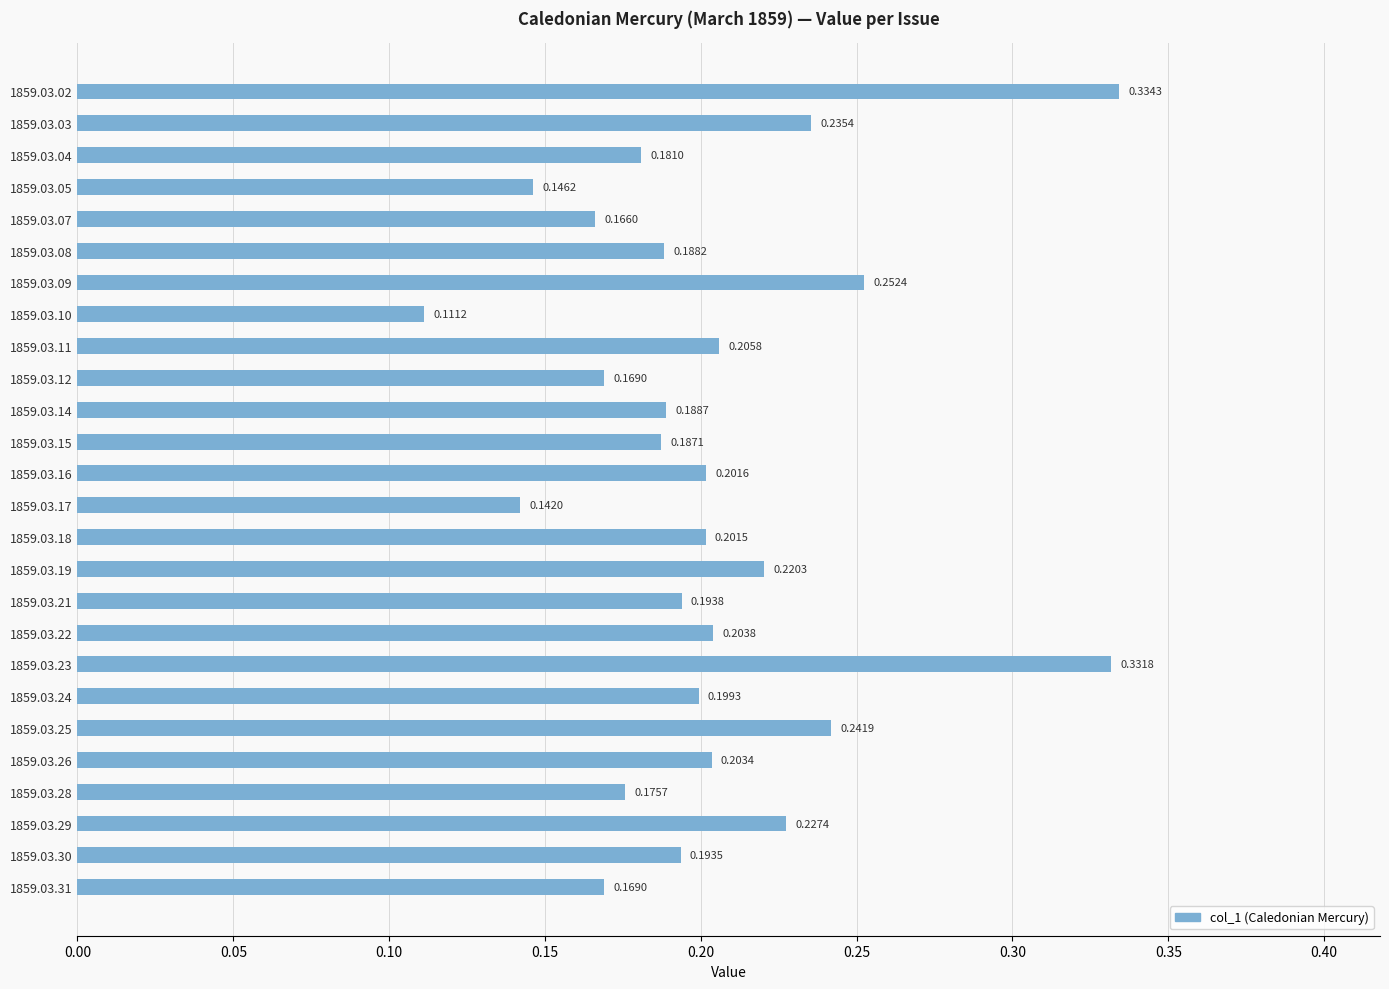

Which label corresponds to the smallest value in the chart?

1859.03.10